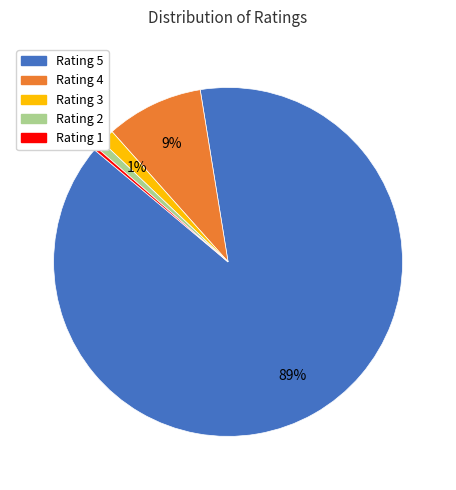

Combined, do Rating 4 and Rating 2 account for over 50%?

No